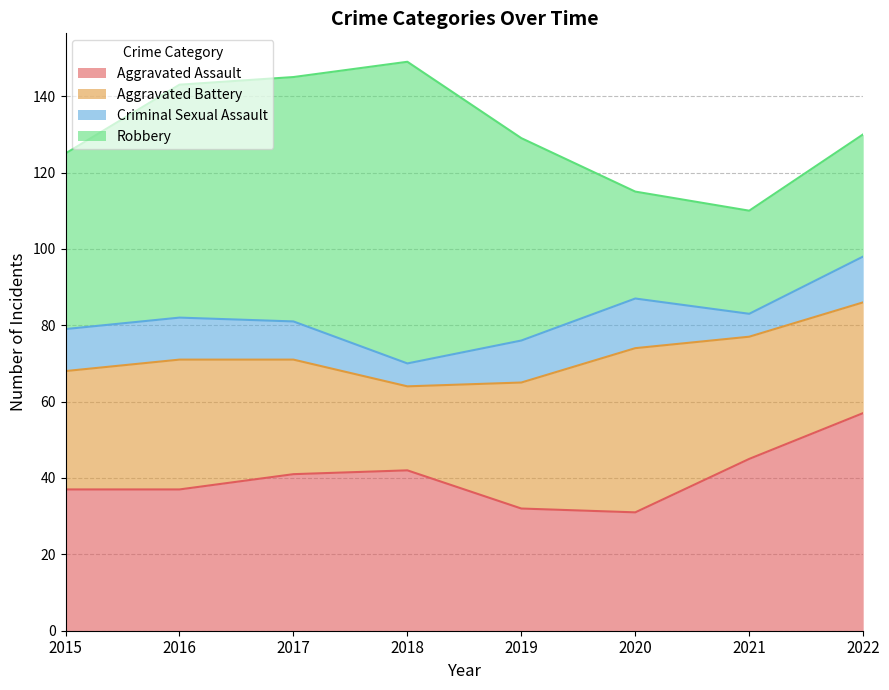

The Aggravated Battery series shows 43 at 2021. True or false?

False